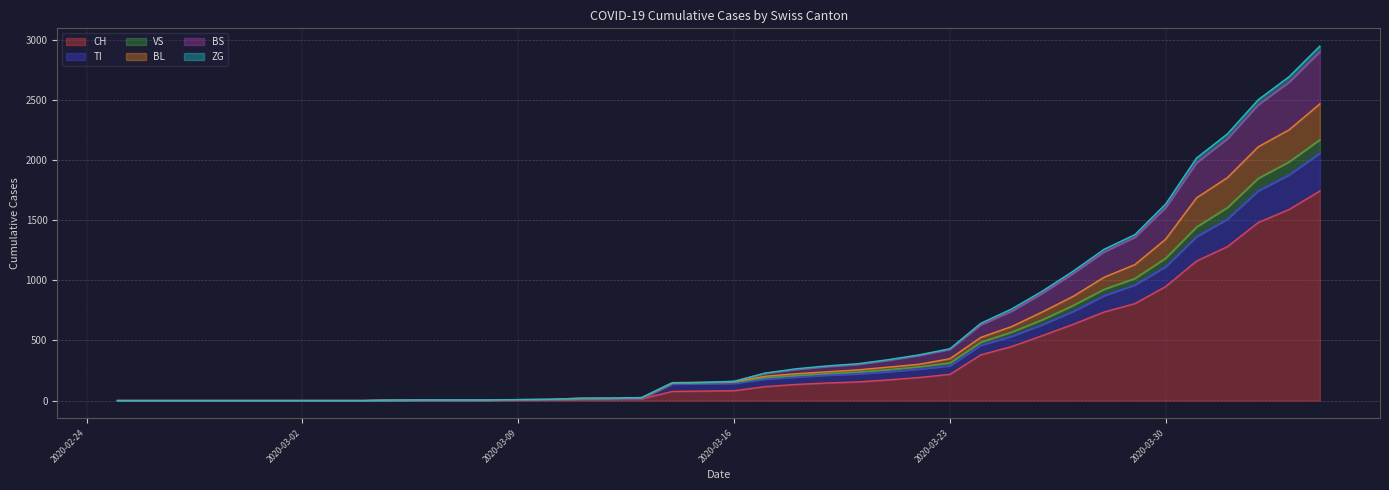

True or false: CH and TI intersect in this chart.

False